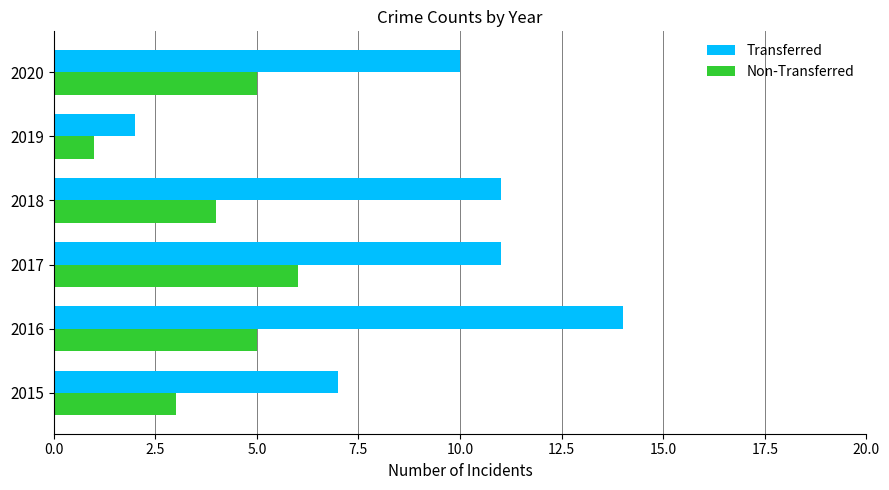

How many Non-Transferred values are between 3 and 5?

4